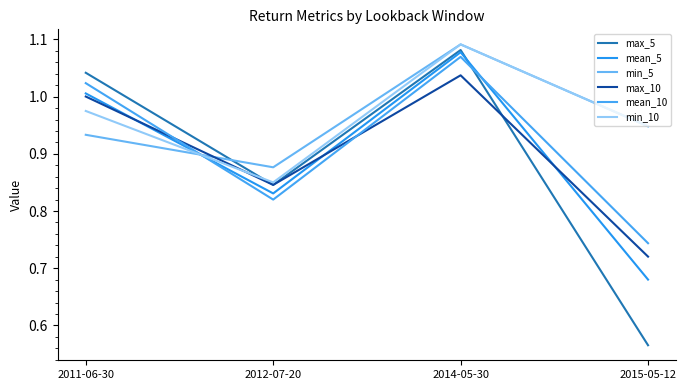

After their last crossing, which series has the higher values: mean_5 or min_5?

min_5